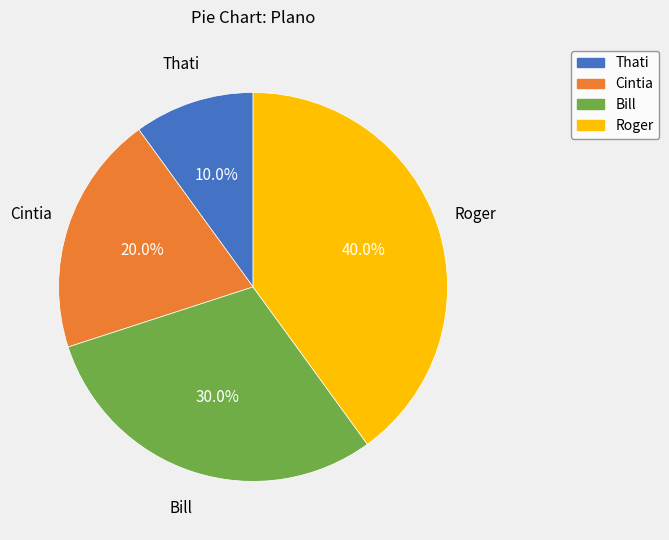

Between Thati and Cintia, which is larger?

Cintia